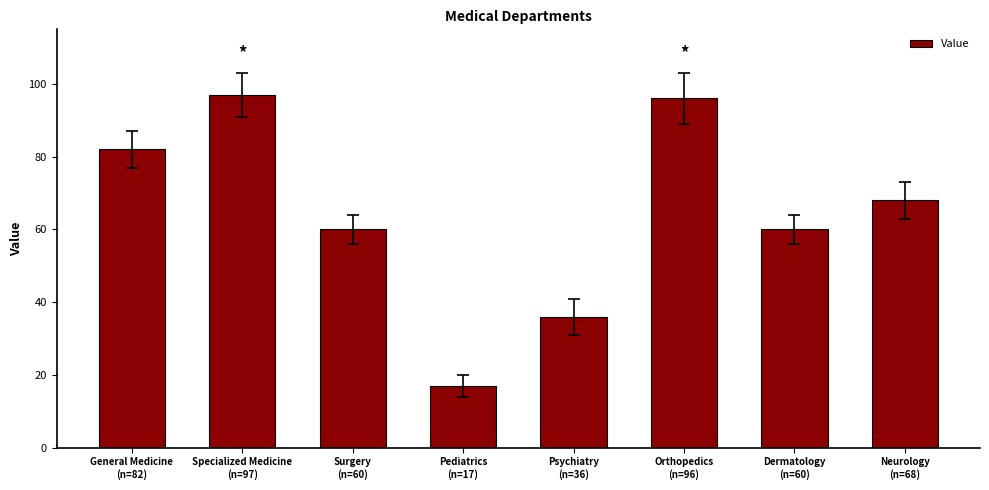

How many series are shown in this chart?

1